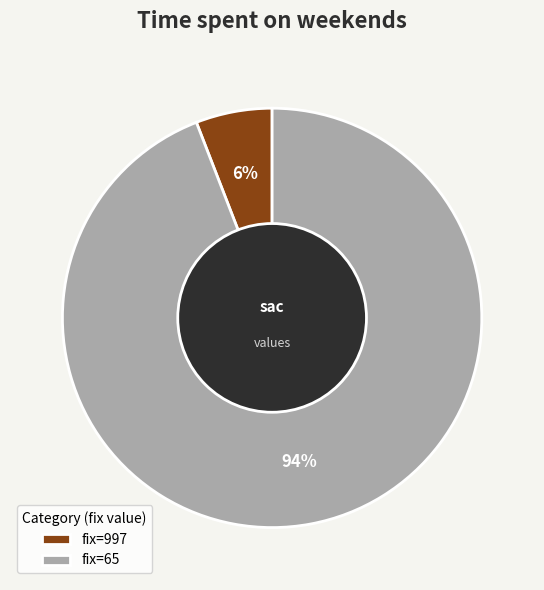

Rank the categories by value from highest to lowest.

fix=65, fix=997